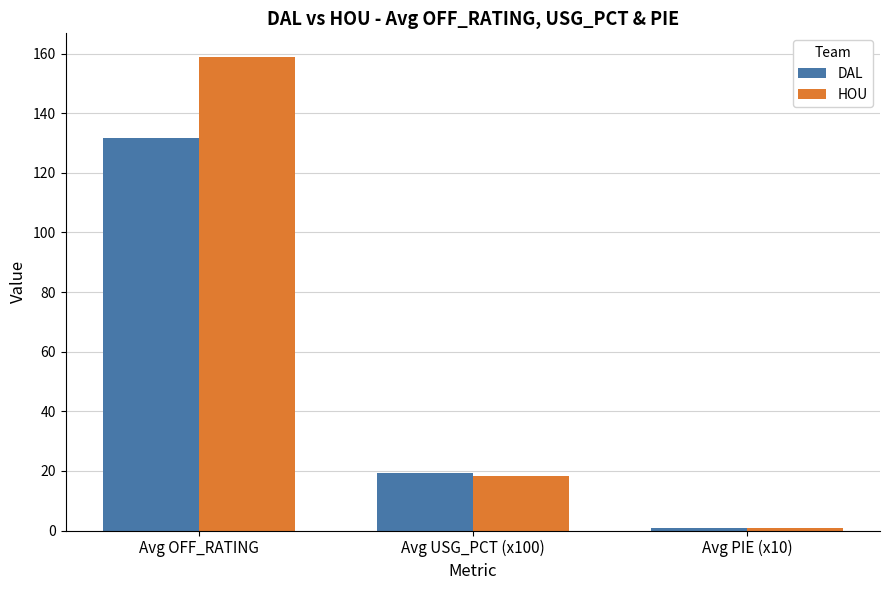

Reading left to right, list all the values displayed in this chart.

DAL: 131.7	19.2	0.7
HOU: 158.9	18.3	1.0